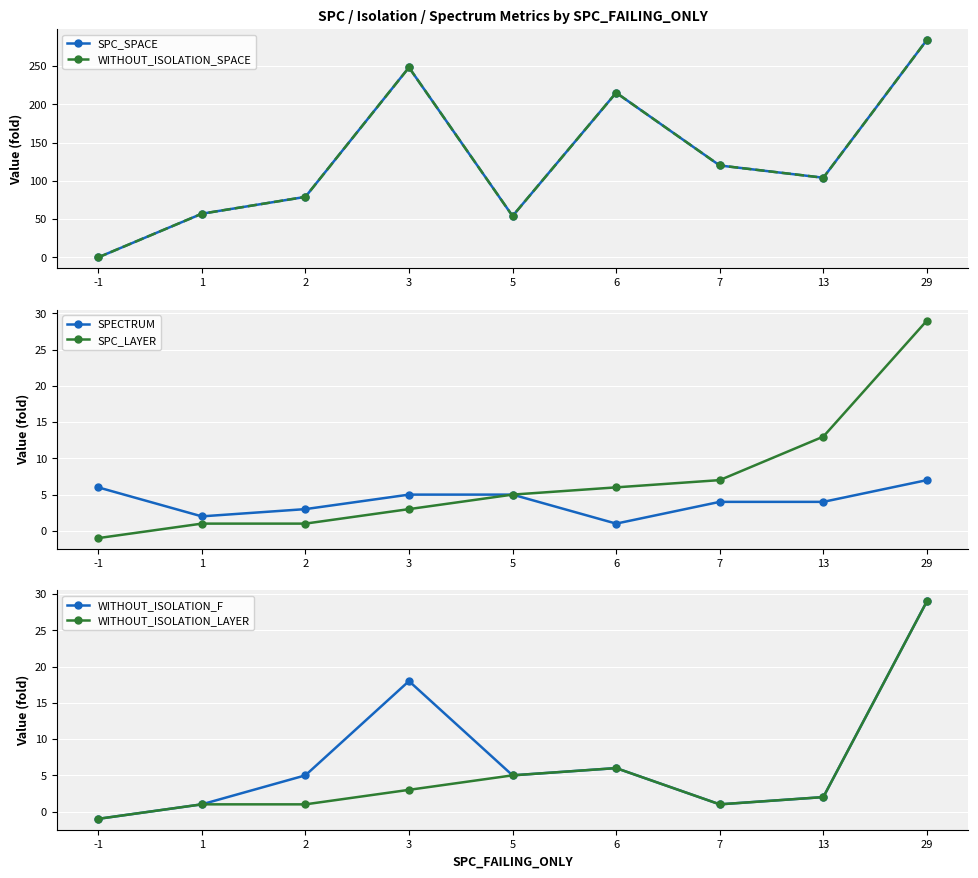

Which series has the largest total across all categories?

SPC_SPACE